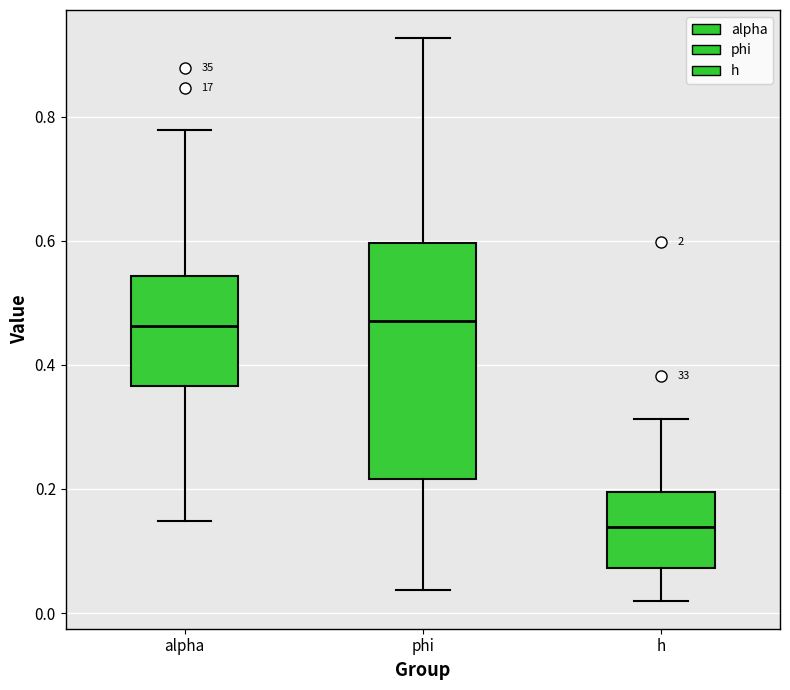

Which box has the lowest median line?

h